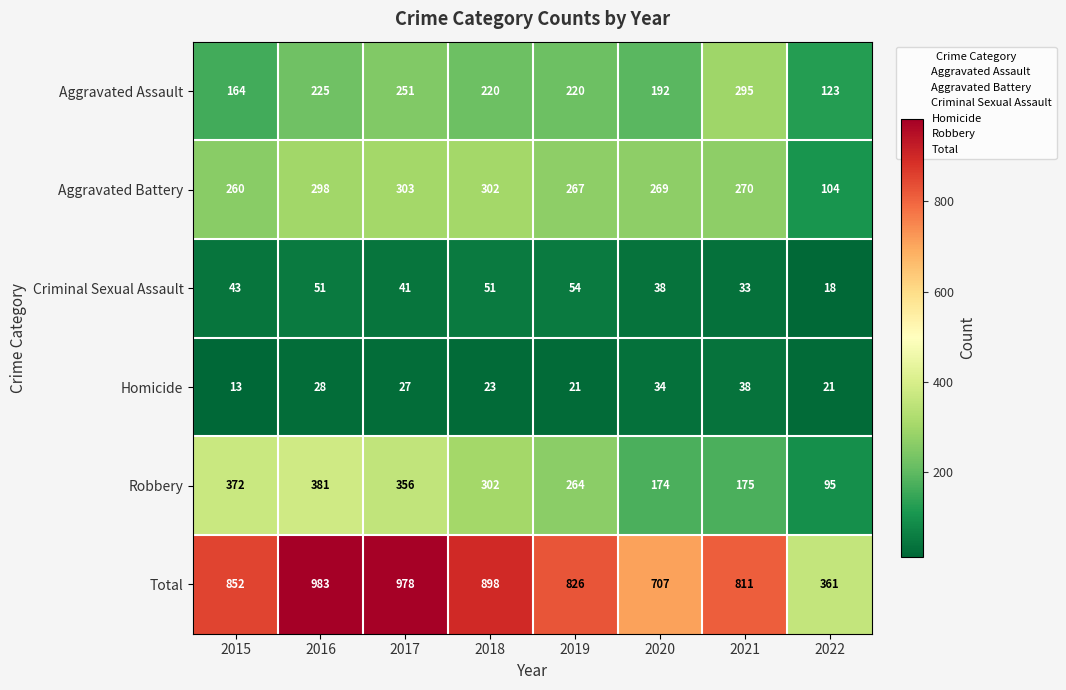

Between 2016 and 2021, which series saw the biggest shift?

Robbery